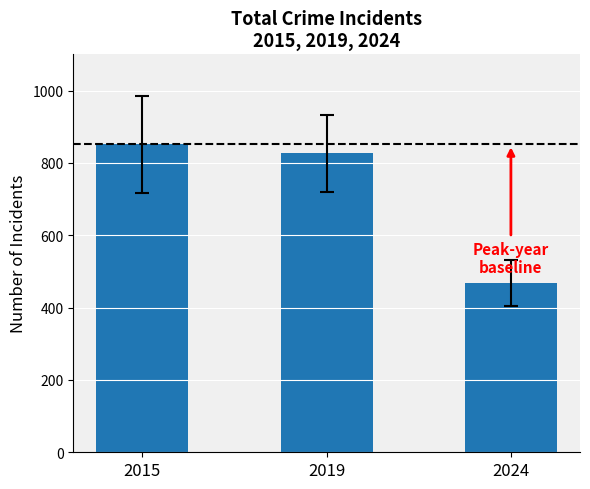

Reading left to right, transcribe all the data shown in this chart.

851	826	468